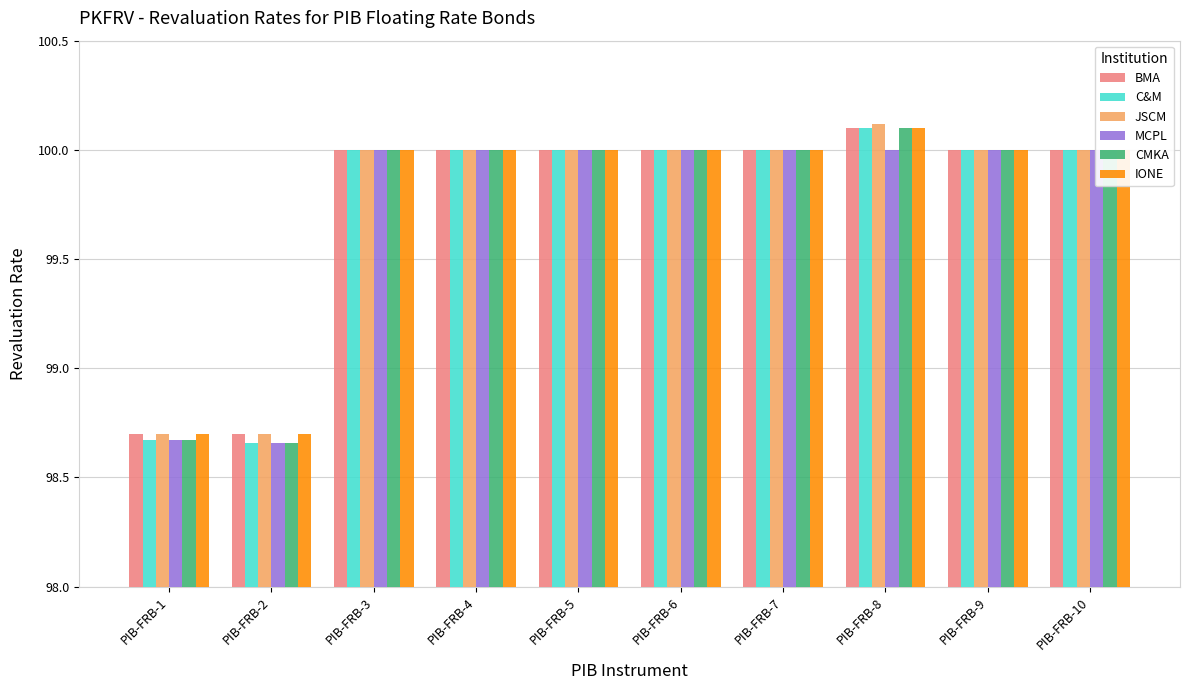

List the series in order of their peak value, lowest first.

MCPL, BMA, C&M, CMKA, IONE, JSCM